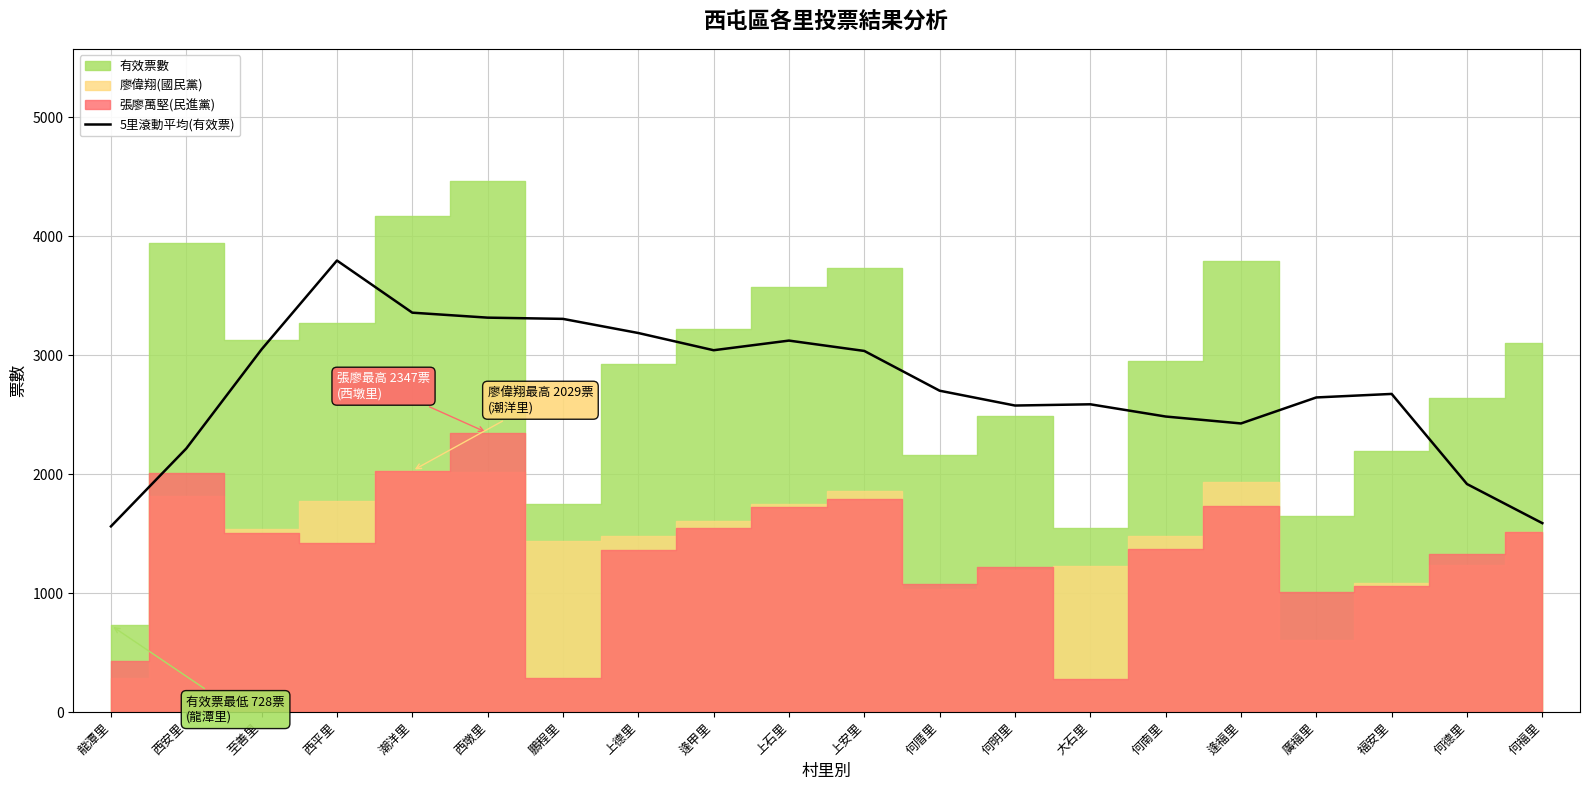

True or false: 5里滾動平均(有效票) has a value of 2215.6 at 西安里.

True